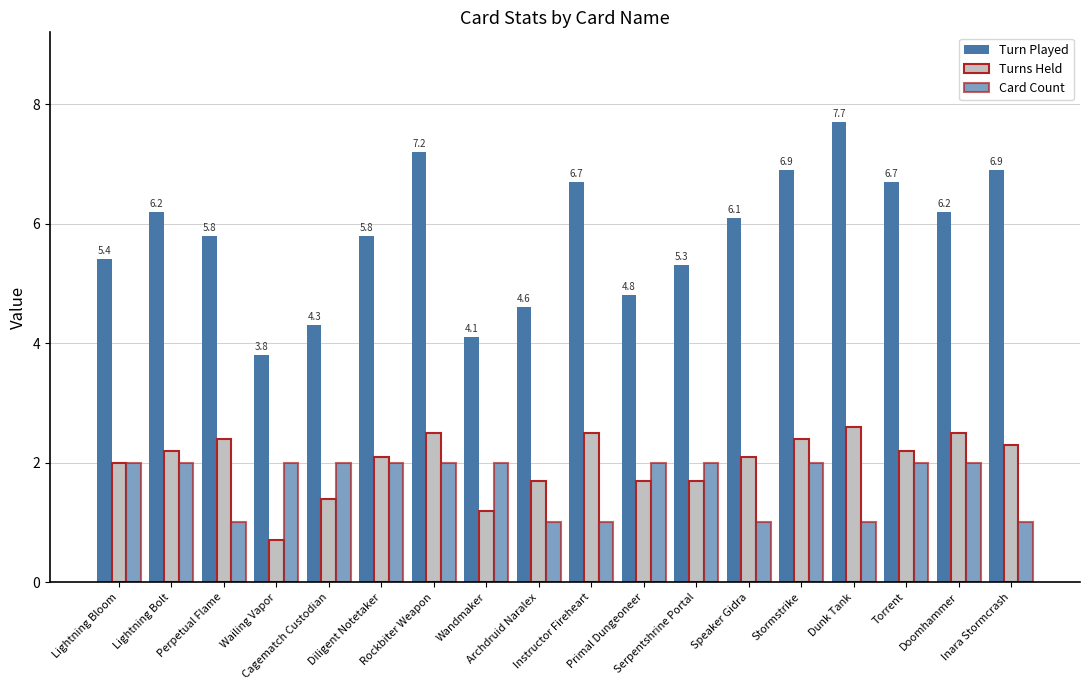

The value of Card Count at Serpentshrine Portal is 2.0. True or false?

True